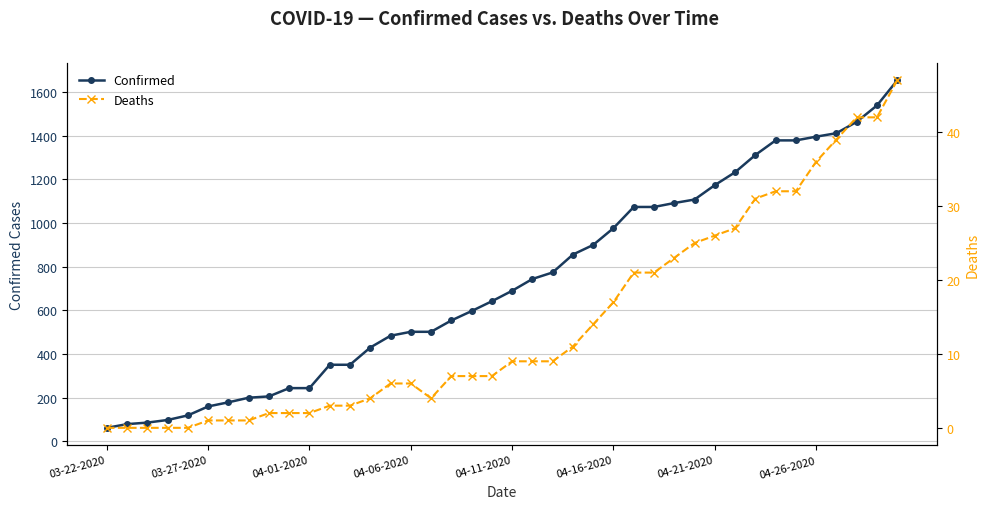

What is the highest value of the Confirmed series?

1654